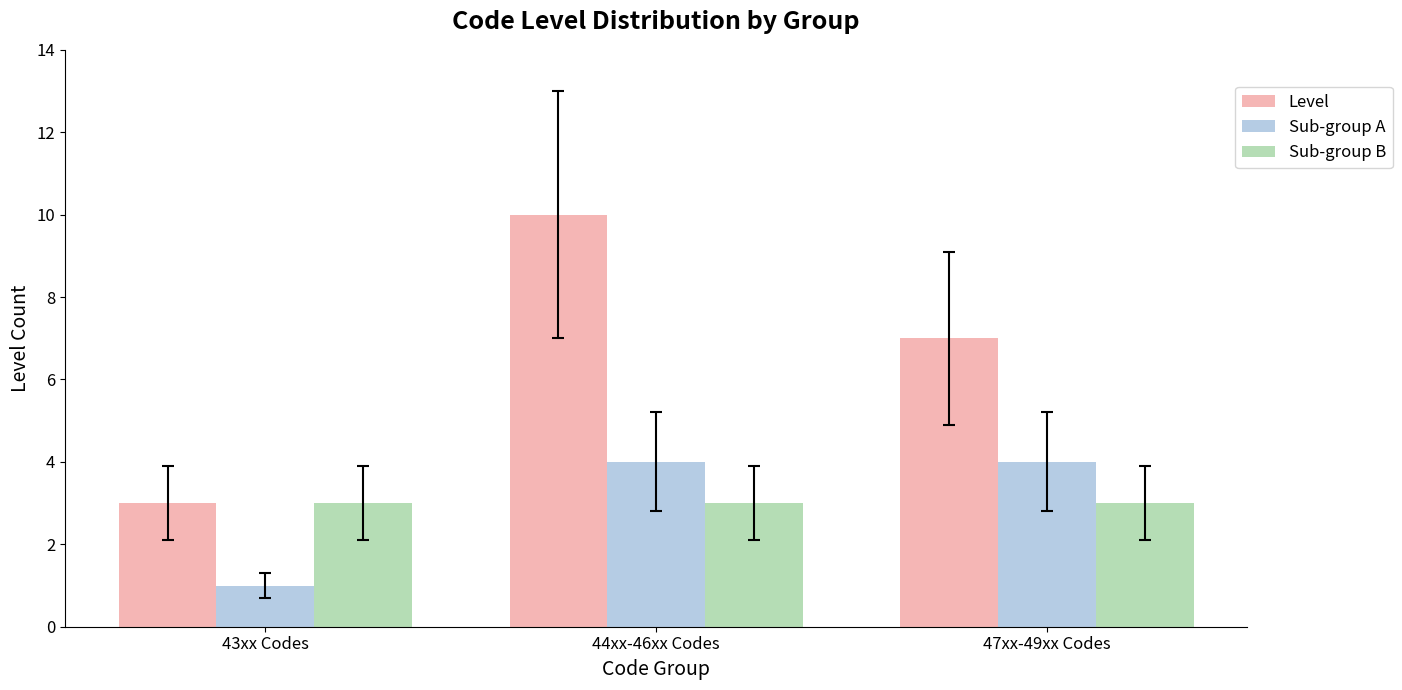

What is the spread (max minus min) of values at 43xx Codes?

2